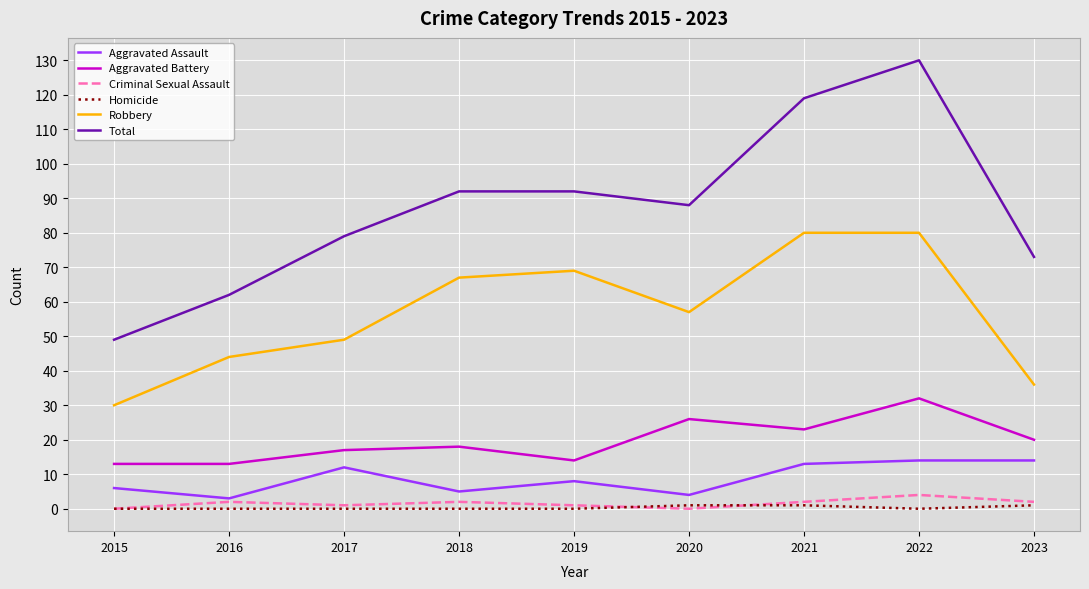

Which series changed the most between 2015 and 2020?

Total